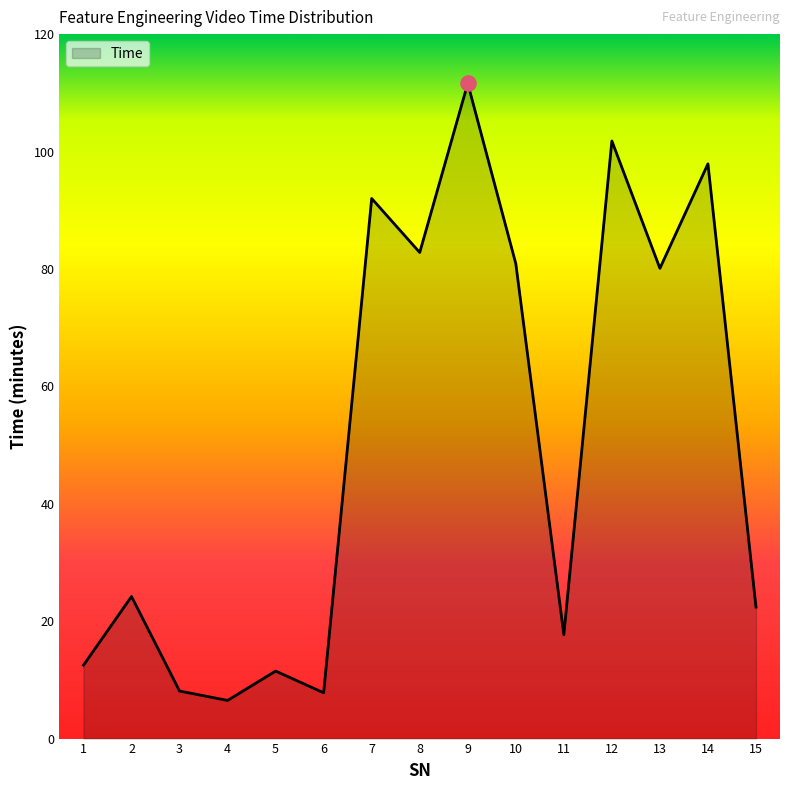

What is the change in value from 6 to 10?

+73.1